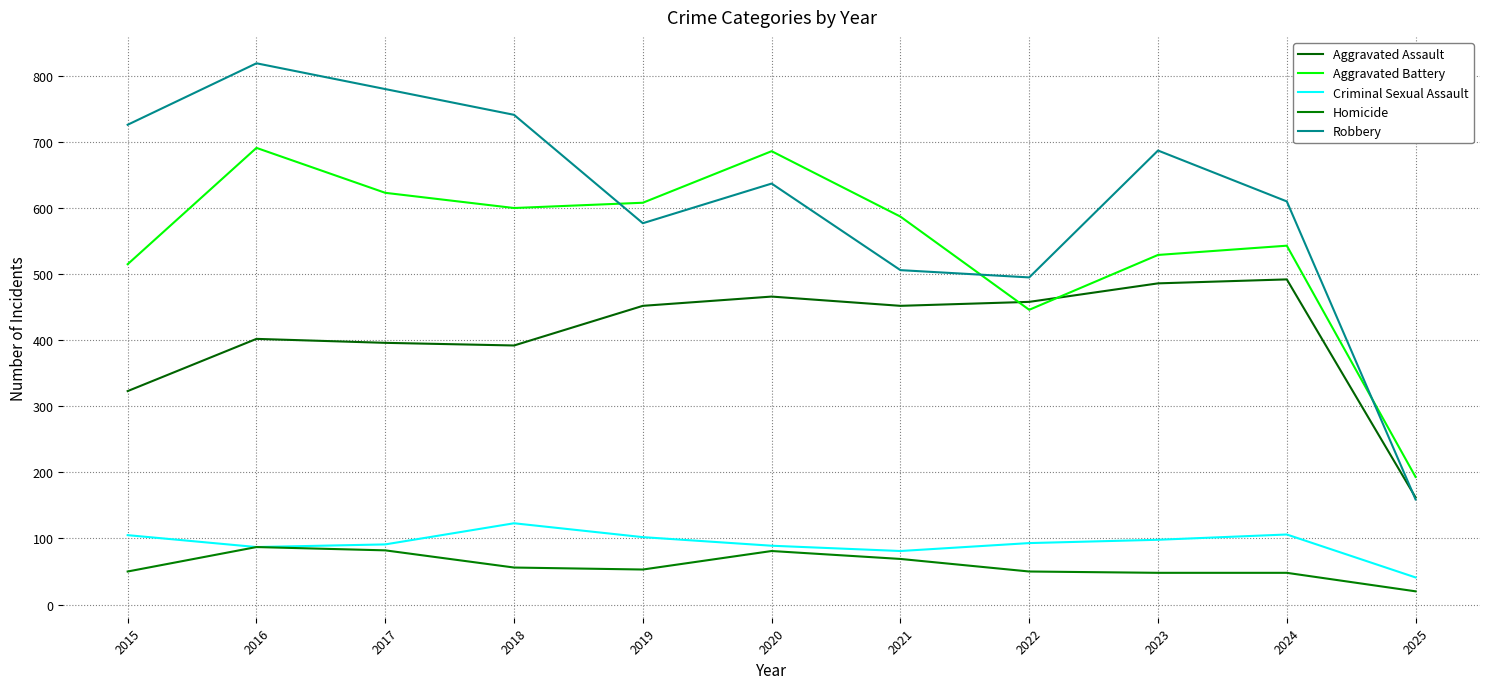

True or false: Robbery and Criminal Sexual Assault intersect in this chart.

False